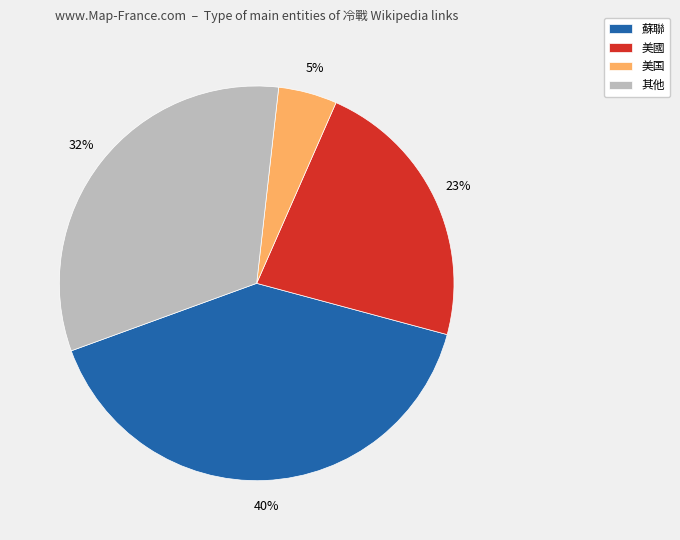

Between 美国 and 蘇聯, which is larger?

蘇聯